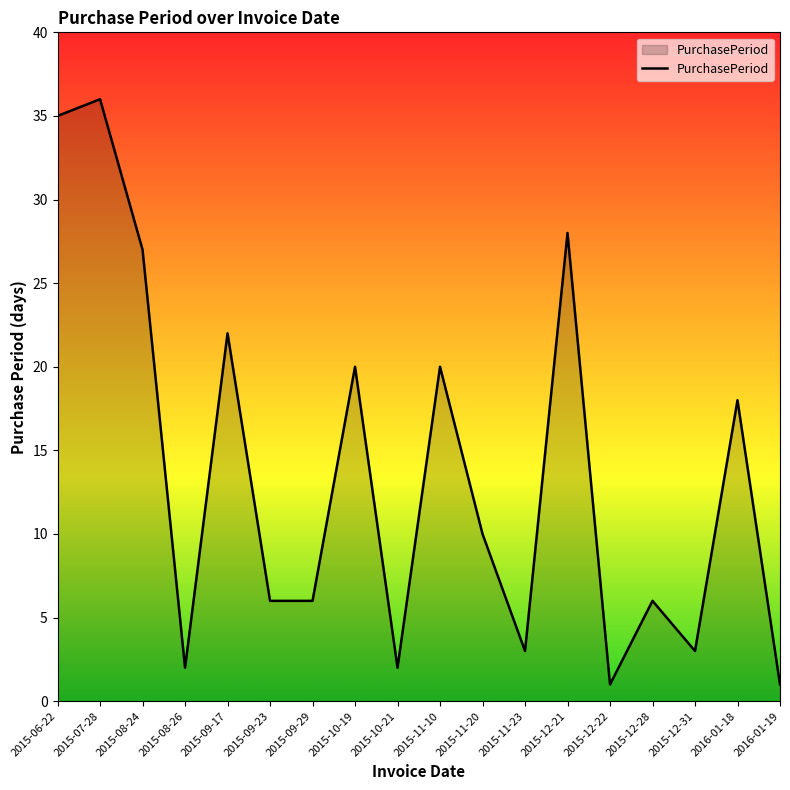

How many lines are shown in the chart?

1